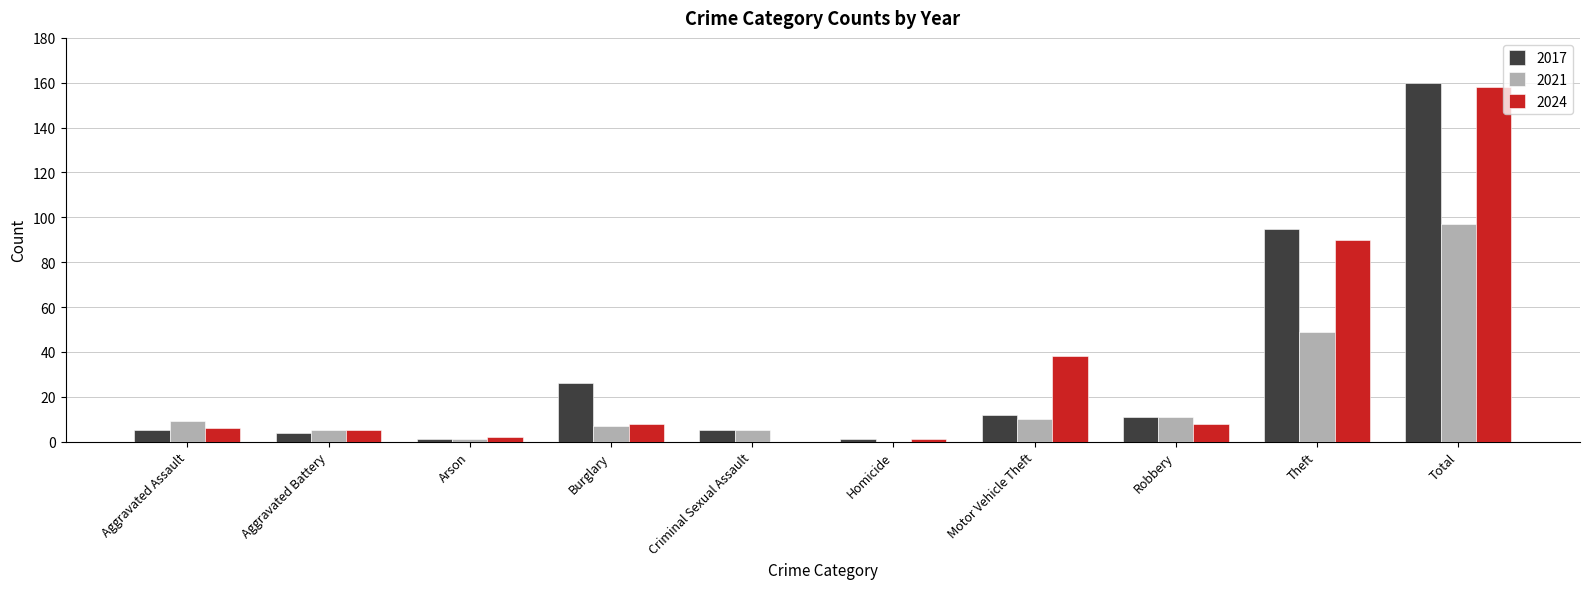

Between Motor Vehicle Theft and Total, which series saw the biggest shift?

2017